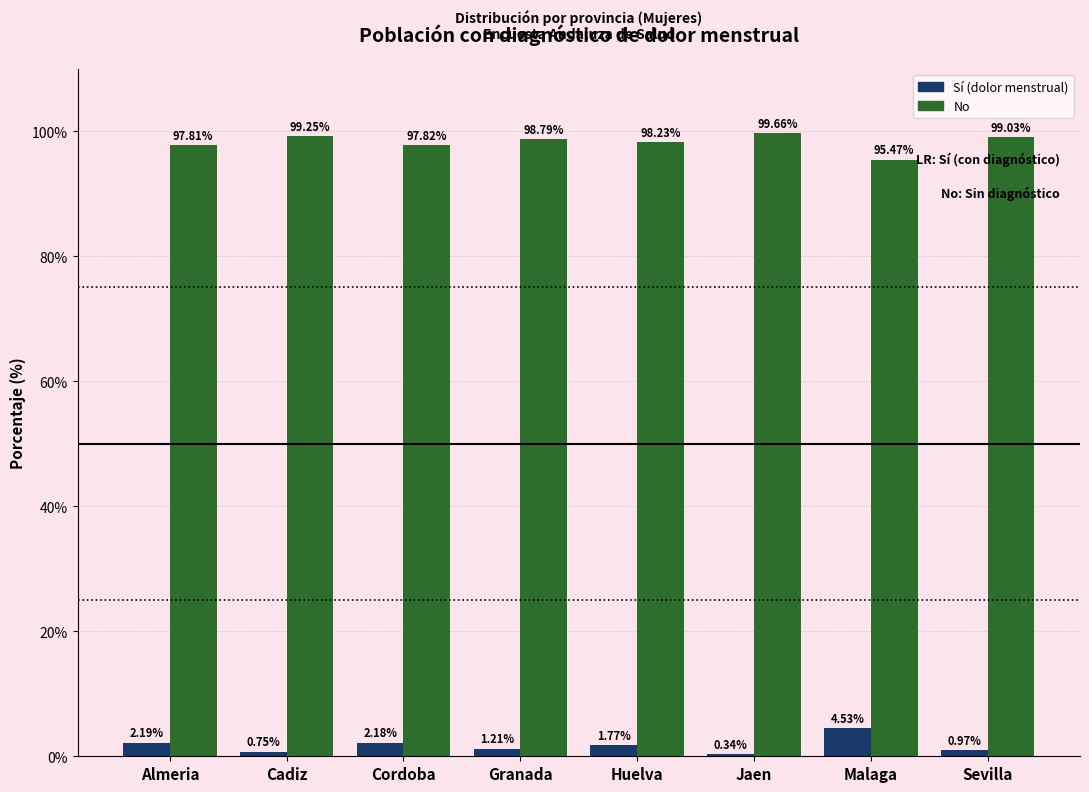

What is the total value across all series at Malaga?

100.0